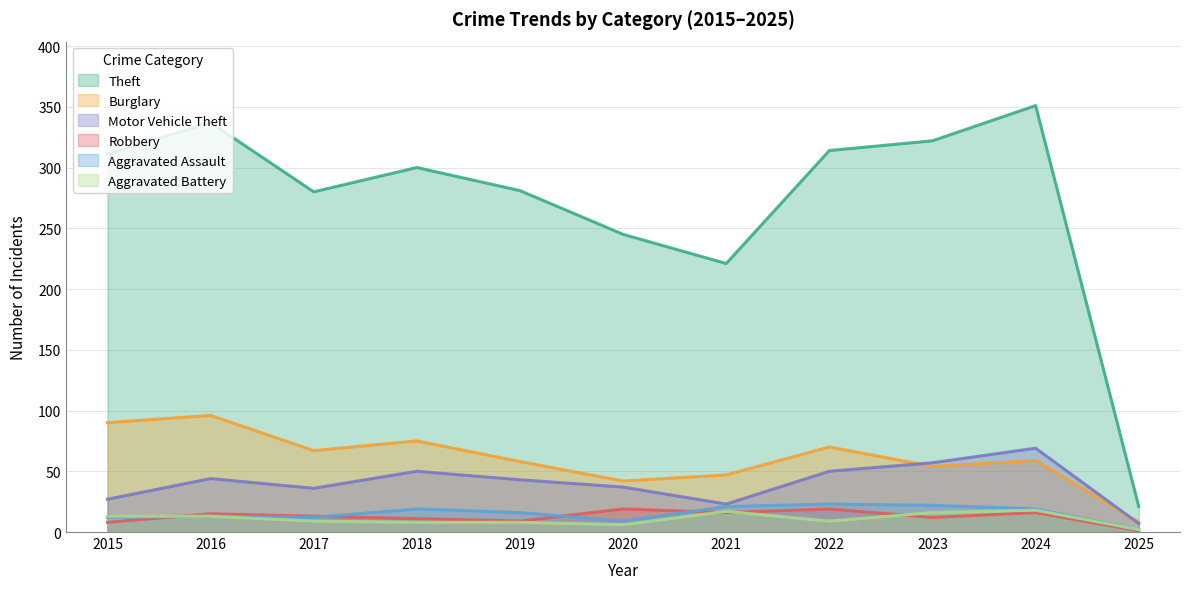

What is the maximum value for Burglary?

96